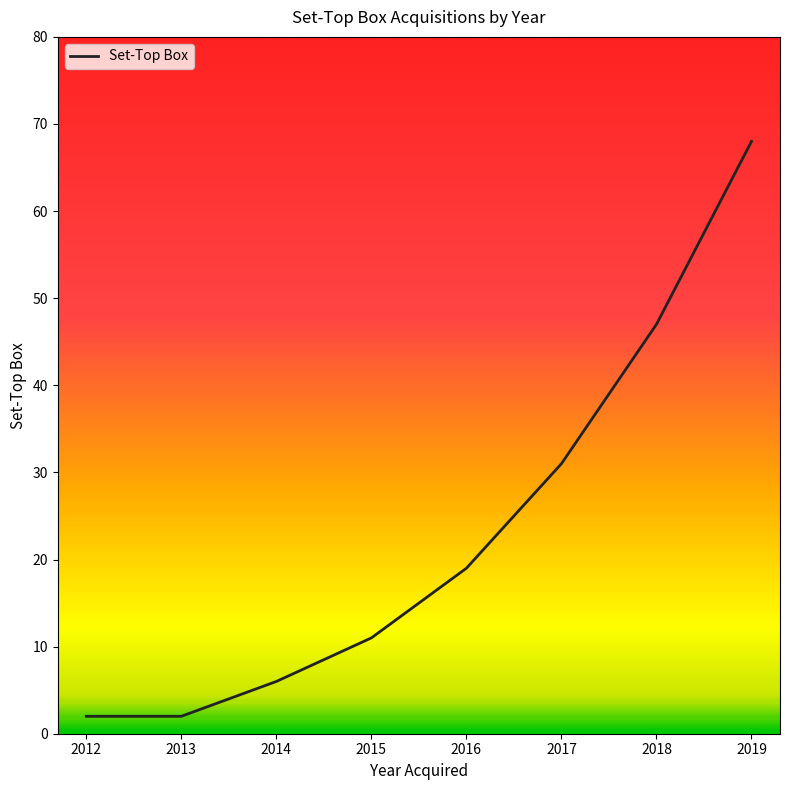

Does the chart display data point markers on the line(s)?

No